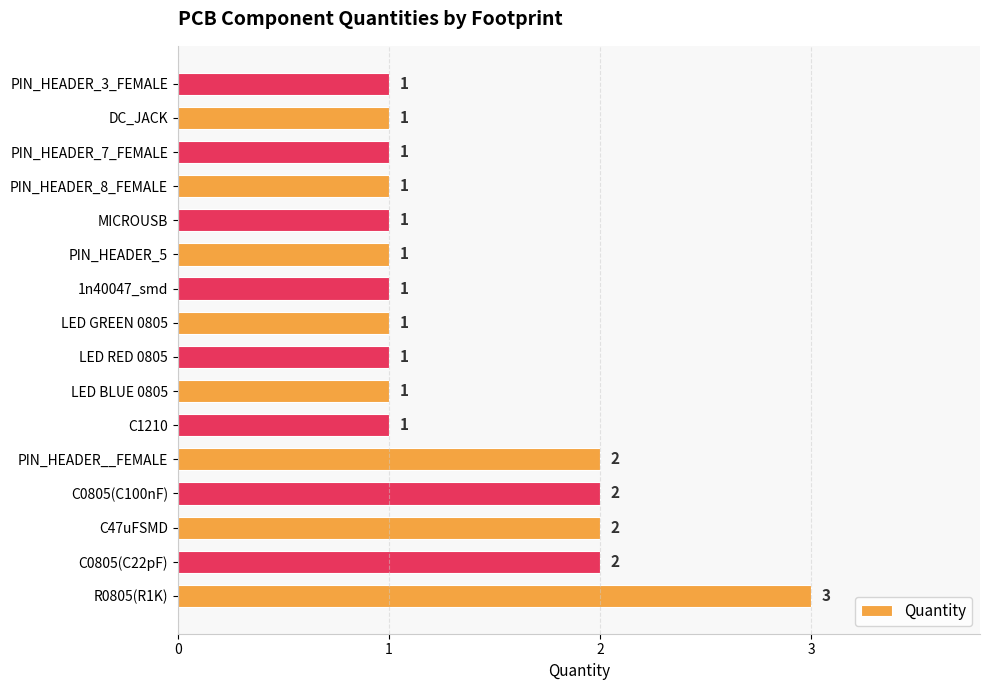

Reading bottom to top, extract all data points from this chart.

R0805(R1K)=3	C0805(C22pF)=2	C47uFSMD=2	C0805(C100nF)=2	PIN_HEADER__FEMALE=2	C1210=1	LED BLUE 0805=1	LED RED 0805=1	LED GREEN 0805=1	1n40047_smd=1	PIN_HEADER_5=1	MICROUSB=1	PIN_HEADER_8_FEMALE=1	PIN_HEADER_7_FEMALE=1	DC_JACK=1	PIN_HEADER_3_FEMALE=1